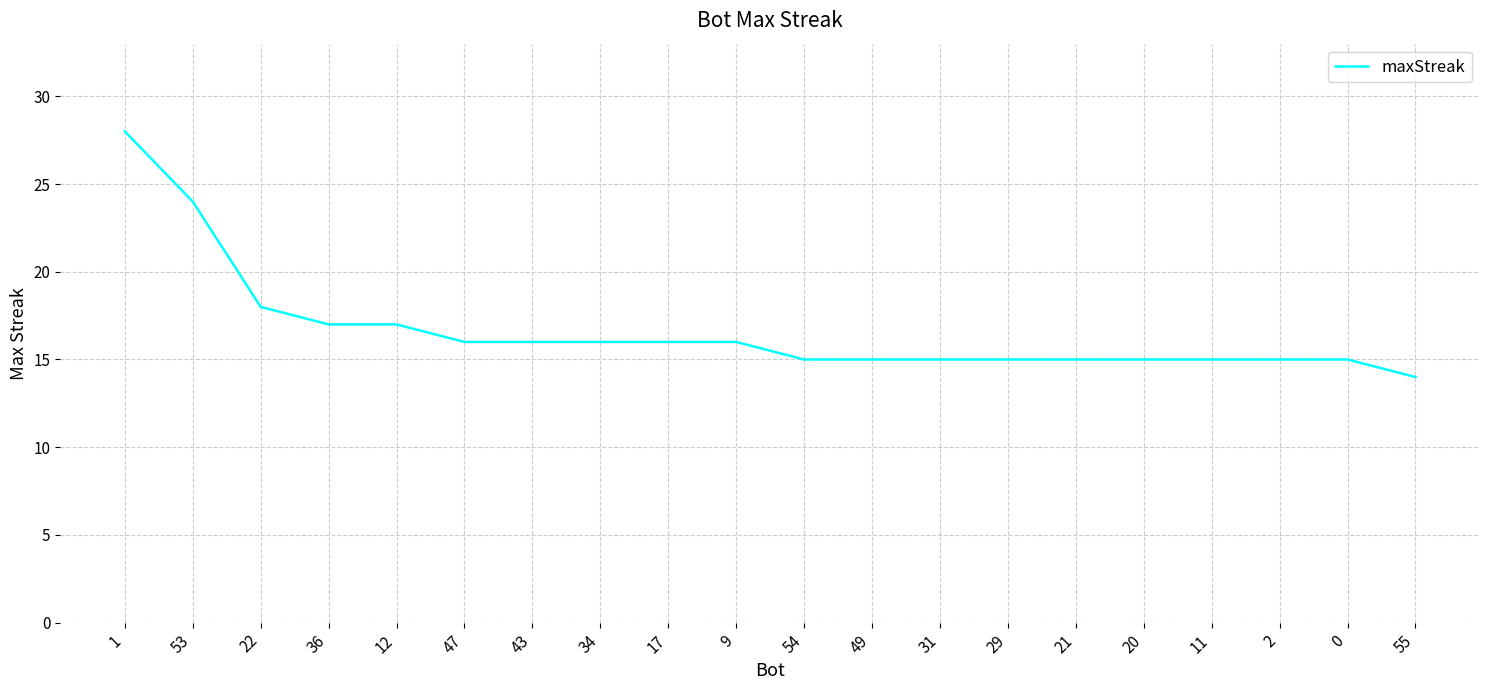

What is the sum of the values at 54 and 43?

31